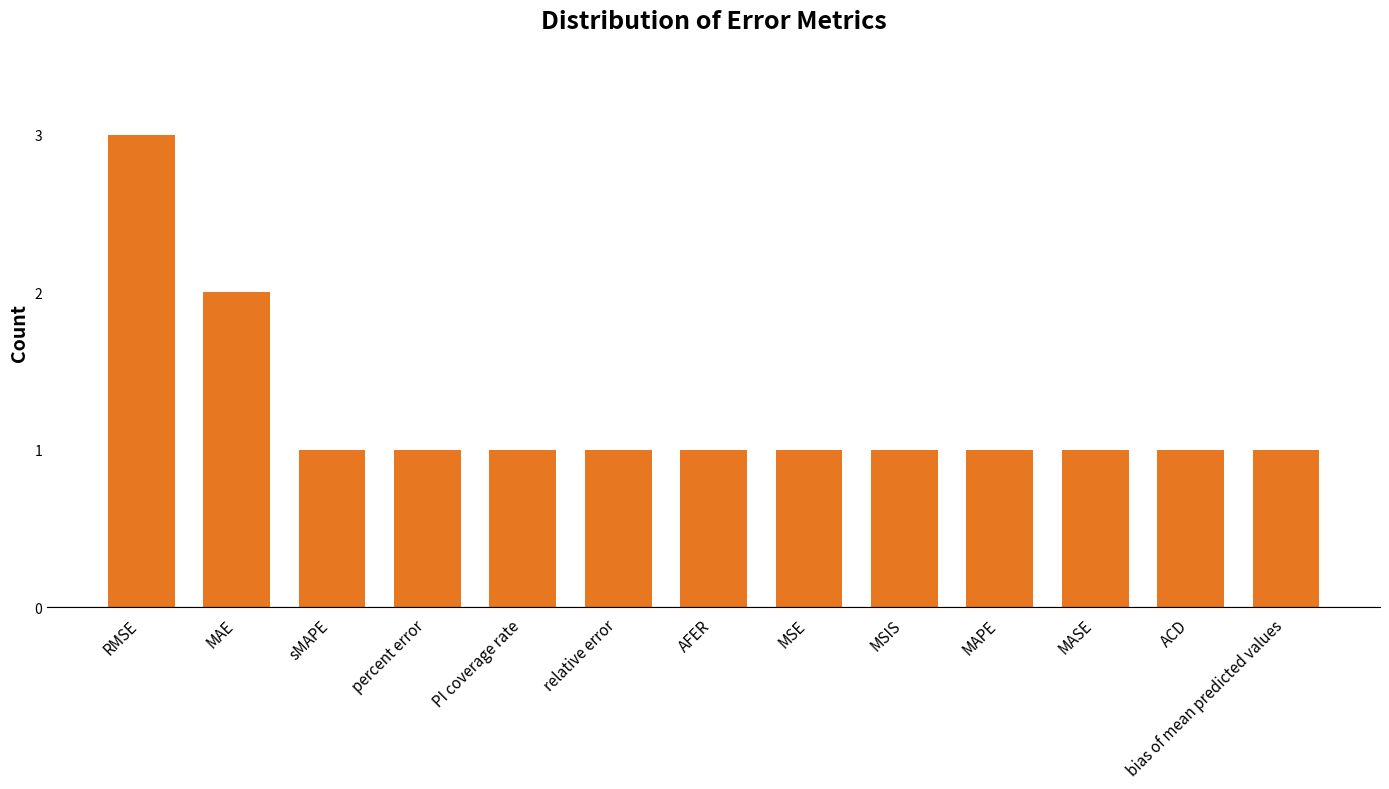

What is the difference between the second highest and second lowest values?

1